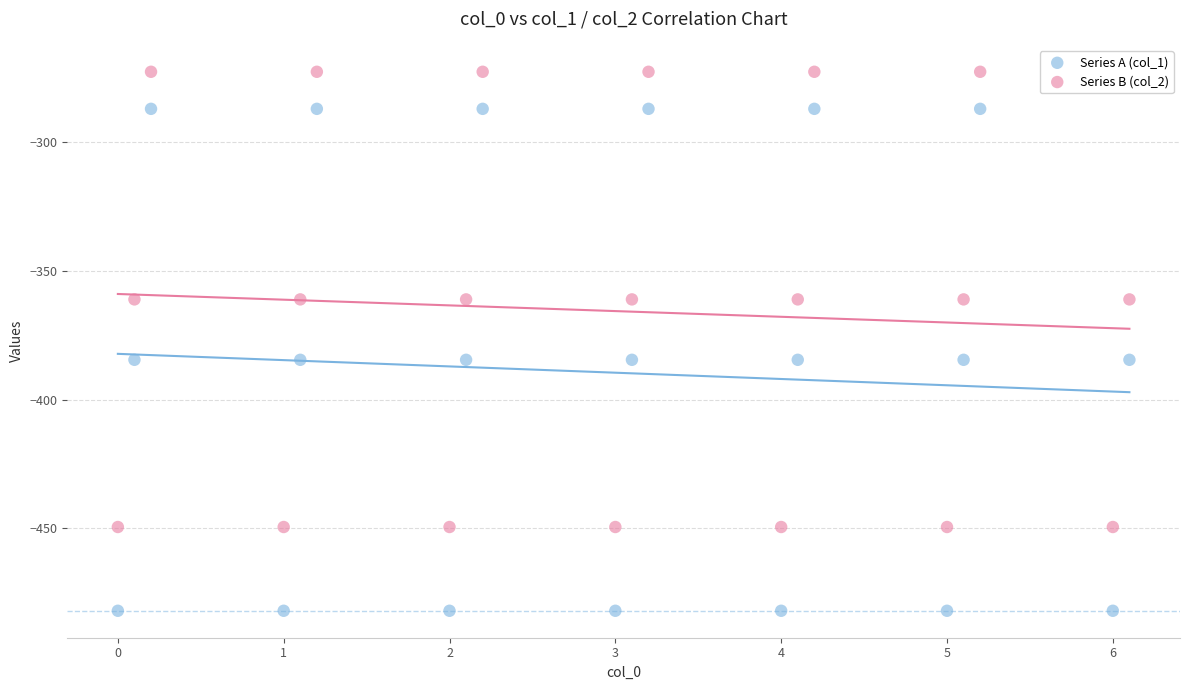

Across all data points, what is the range of Y values (max minus min)?

209.3